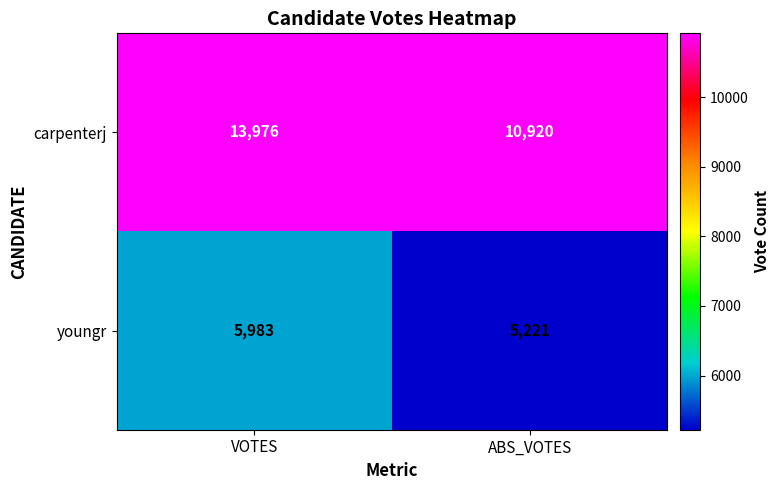

Which series has the largest total across all categories?

carpenterj